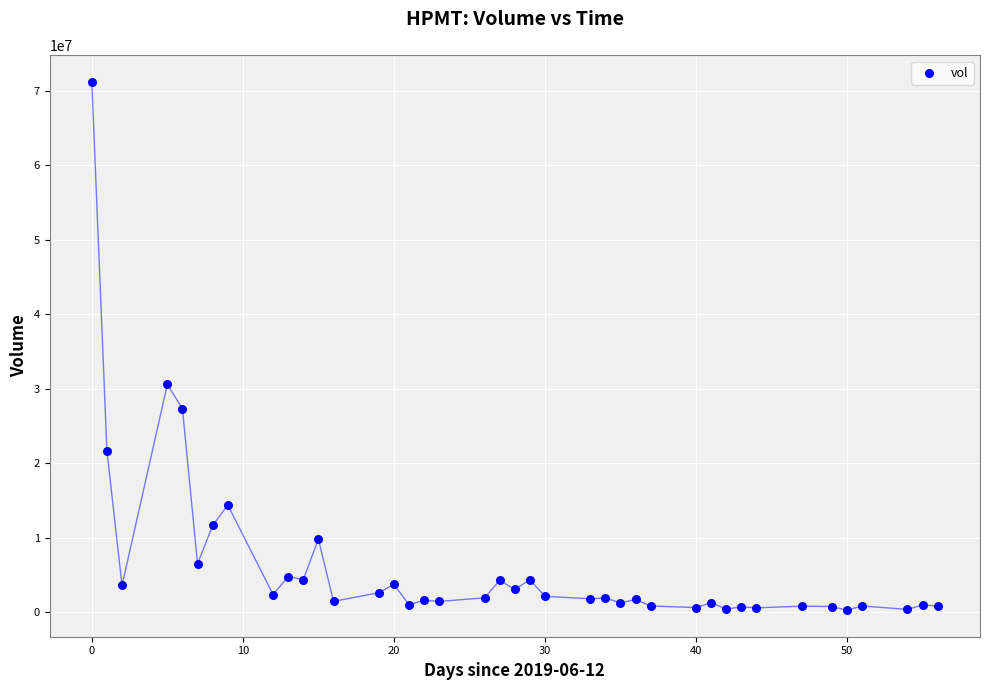

What Y value in the scatter plot is closest to 35708200?

30559000